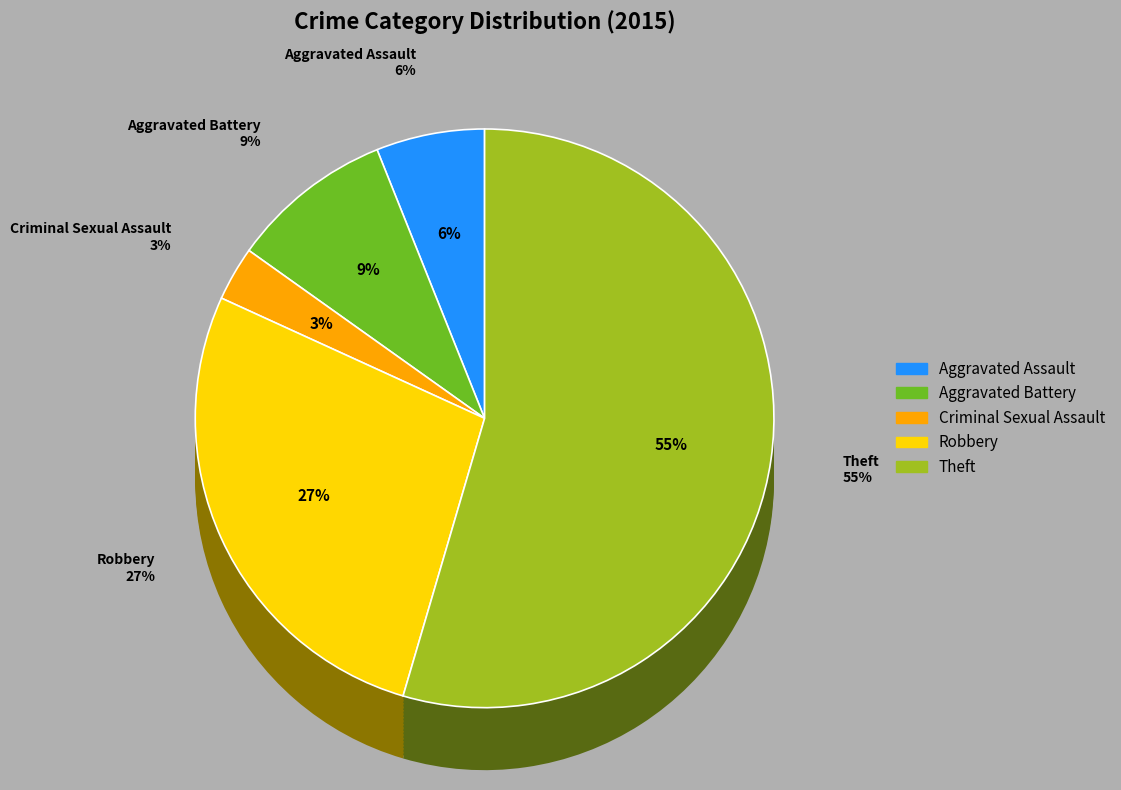

How many segments does this pie chart have?

5